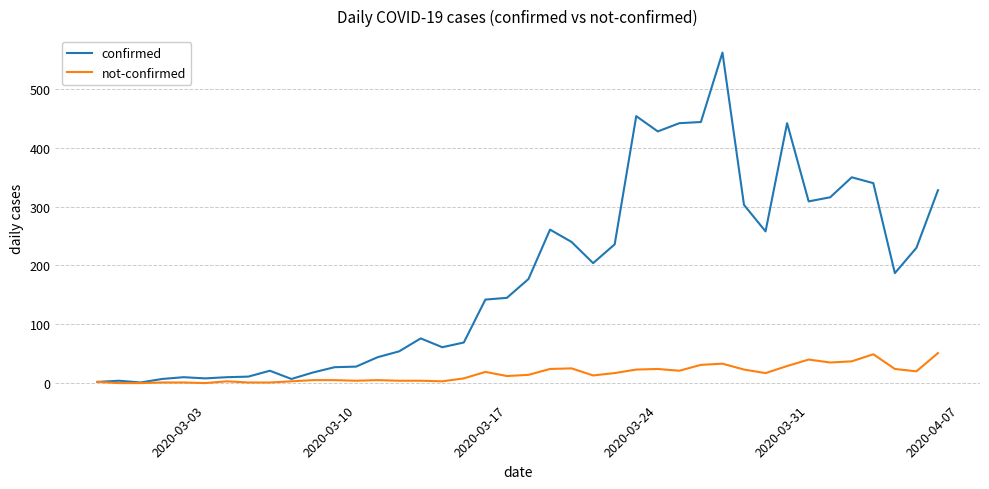

Rank the series by their average value, from highest to lowest.

confirmed, not-confirmed